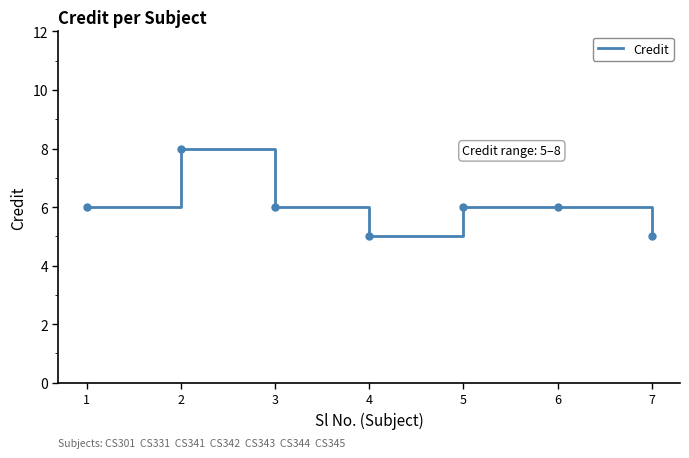

What is the difference between the maximum and minimum values?

3